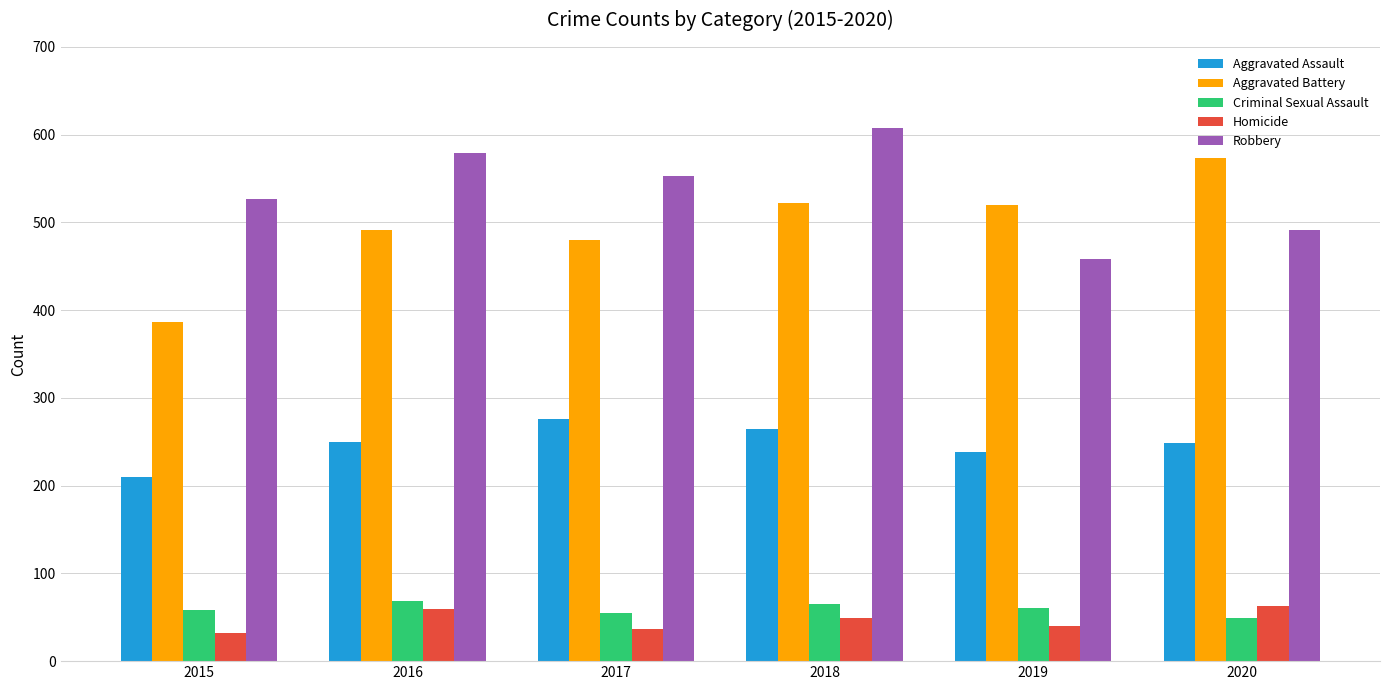

What is the approximate value of Aggravated Assault at 2016?

250